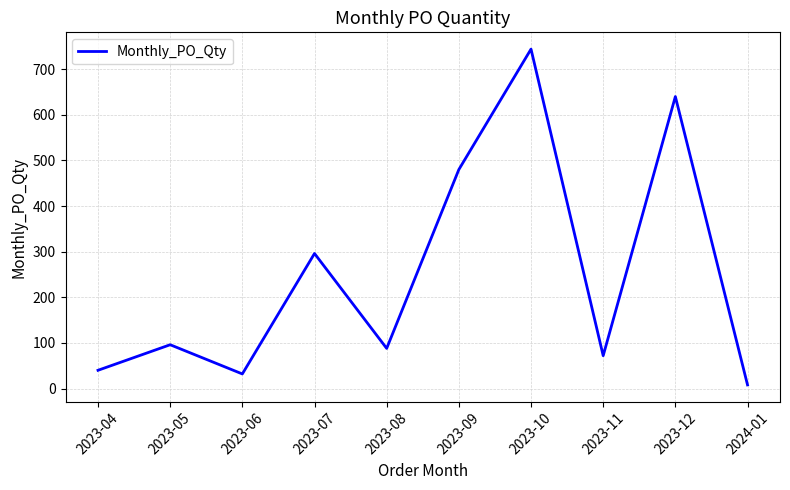

True or false: there are more than 2 points higher than both neighbors.

True